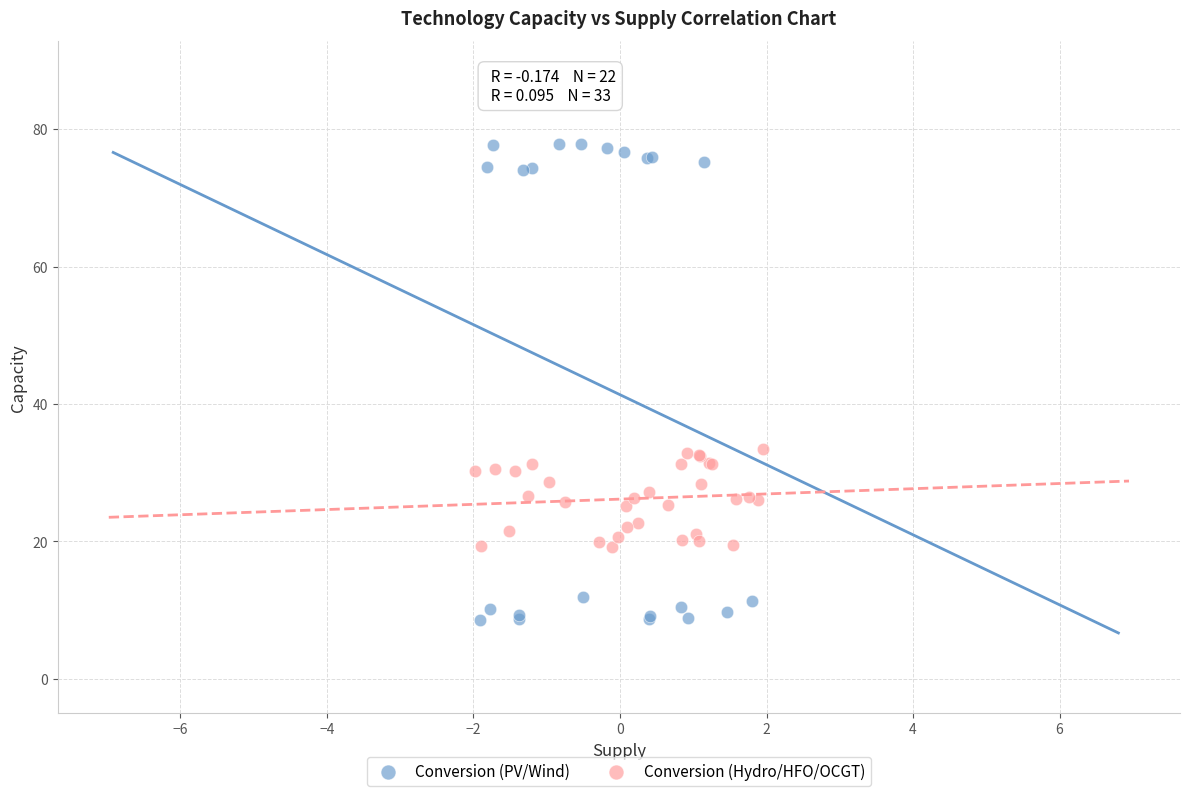

Which series has the widest spread of Y values?

Conversion (PV/Wind)